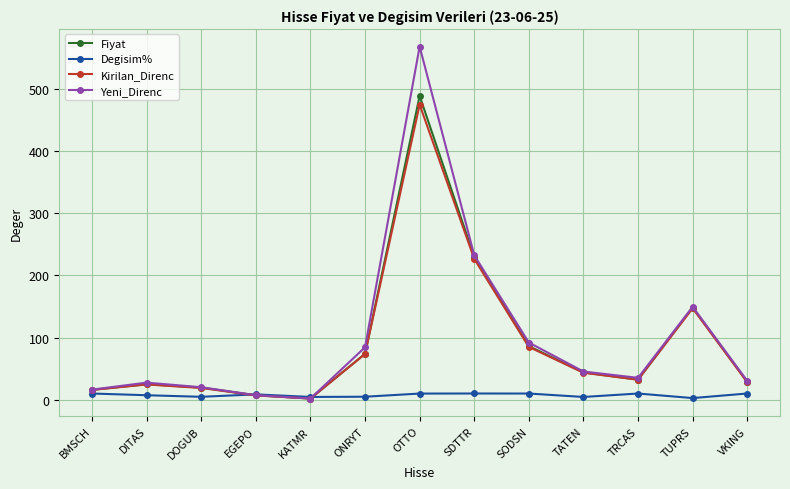

What is the label of the 2nd point from the left?

DITAS